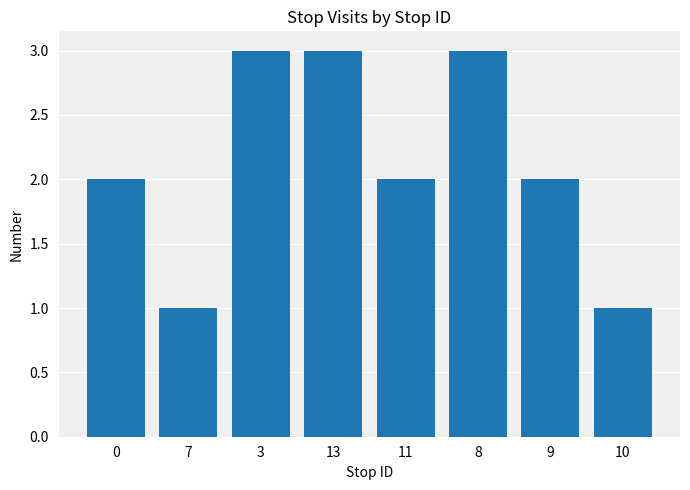

Reading left to right, extract all data points from this chart.

0=2	7=1	3=3	13=3	11=2	8=3	9=2	10=1